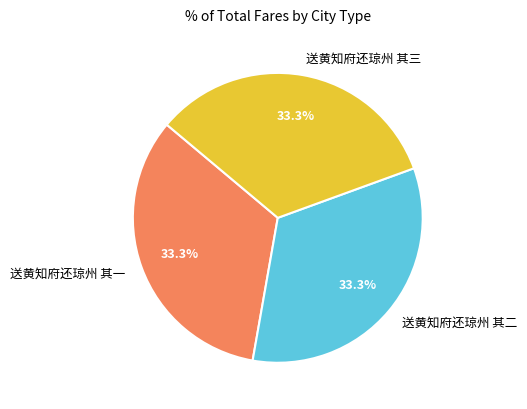

To the nearest percent, what percentage of the pie is 送黄知府还琼州 其二?

33%